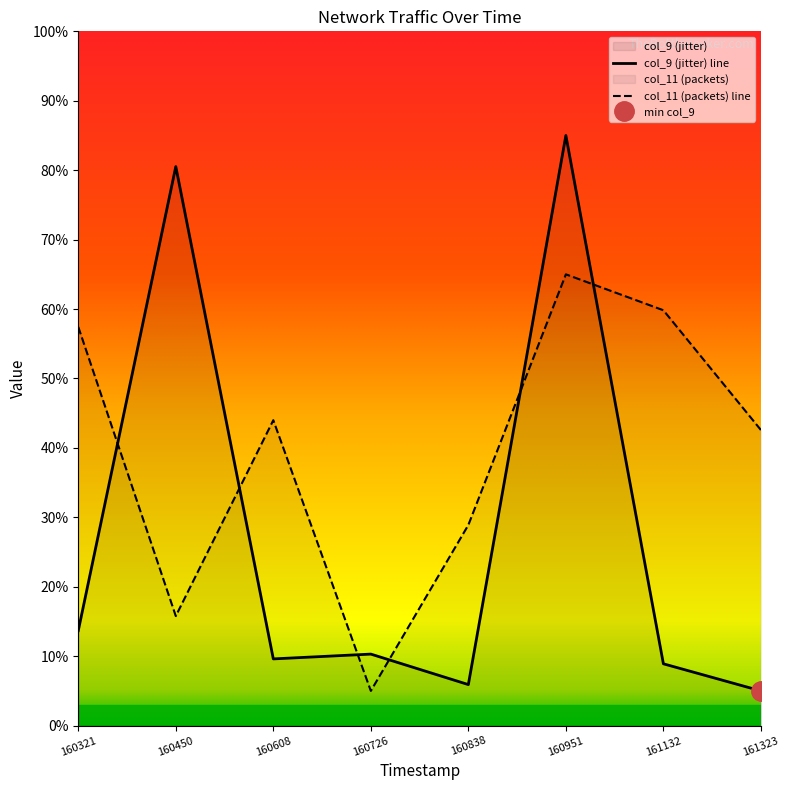

How many values in the col_11 (packets) line series exceed 43?

4